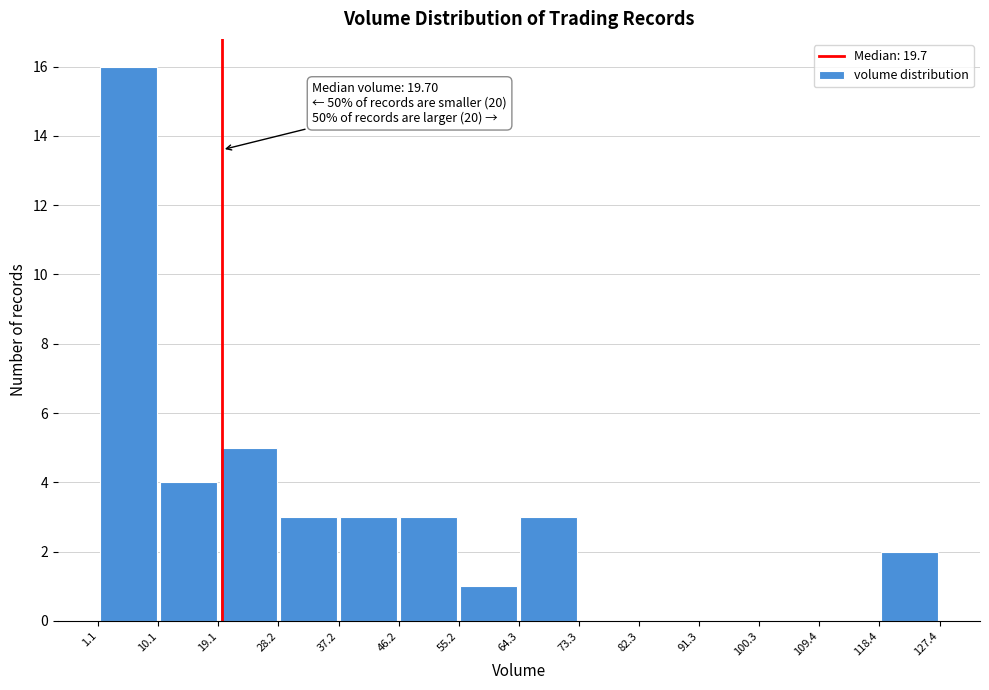

Over which range of the x-axis is the bar tallest?

1.1 to 10.1